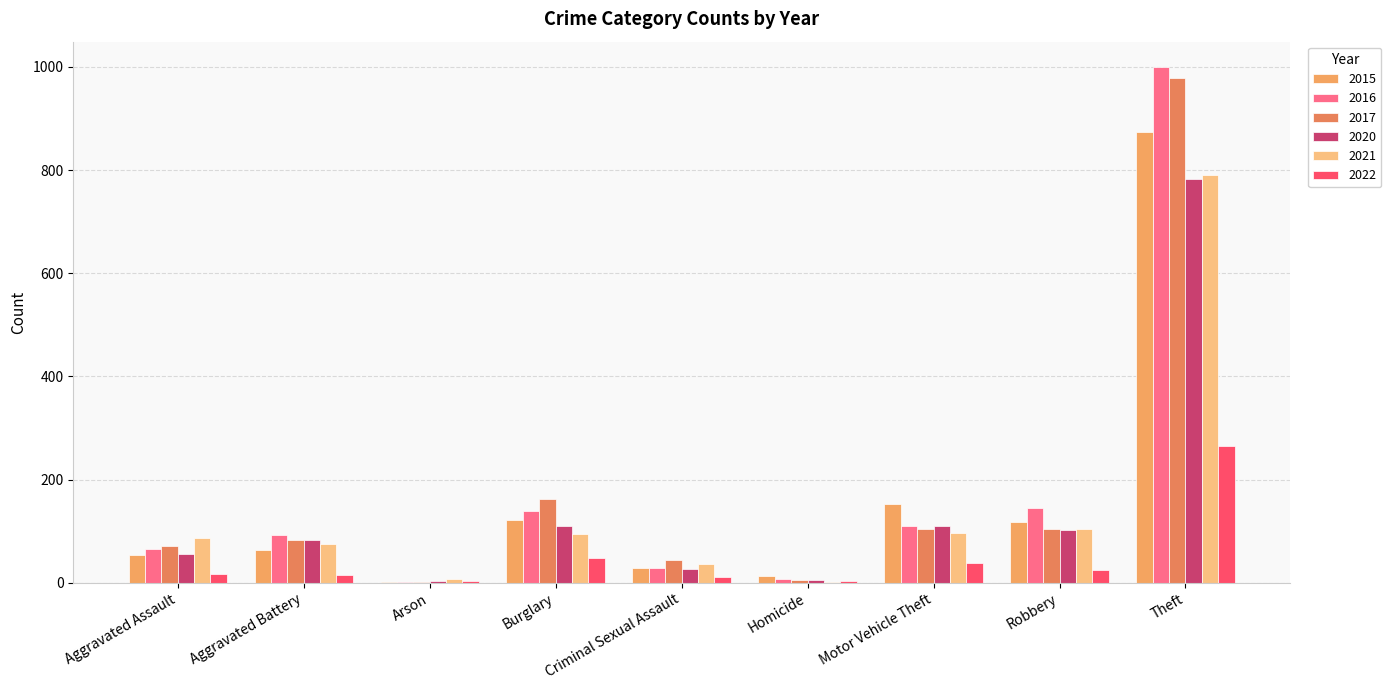

Rank the categories by 2017 value from highest to lowest.

Theft, Burglary, Robbery, Motor Vehicle Theft, Aggravated Battery, Aggravated Assault, Criminal Sexual Assault, Homicide, Arson